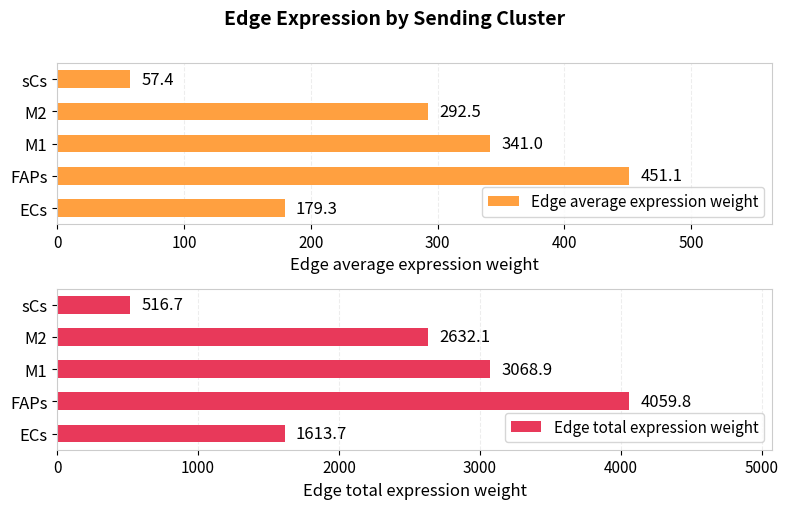

Where is Edge average expression weight nearest to the value 254?

M2